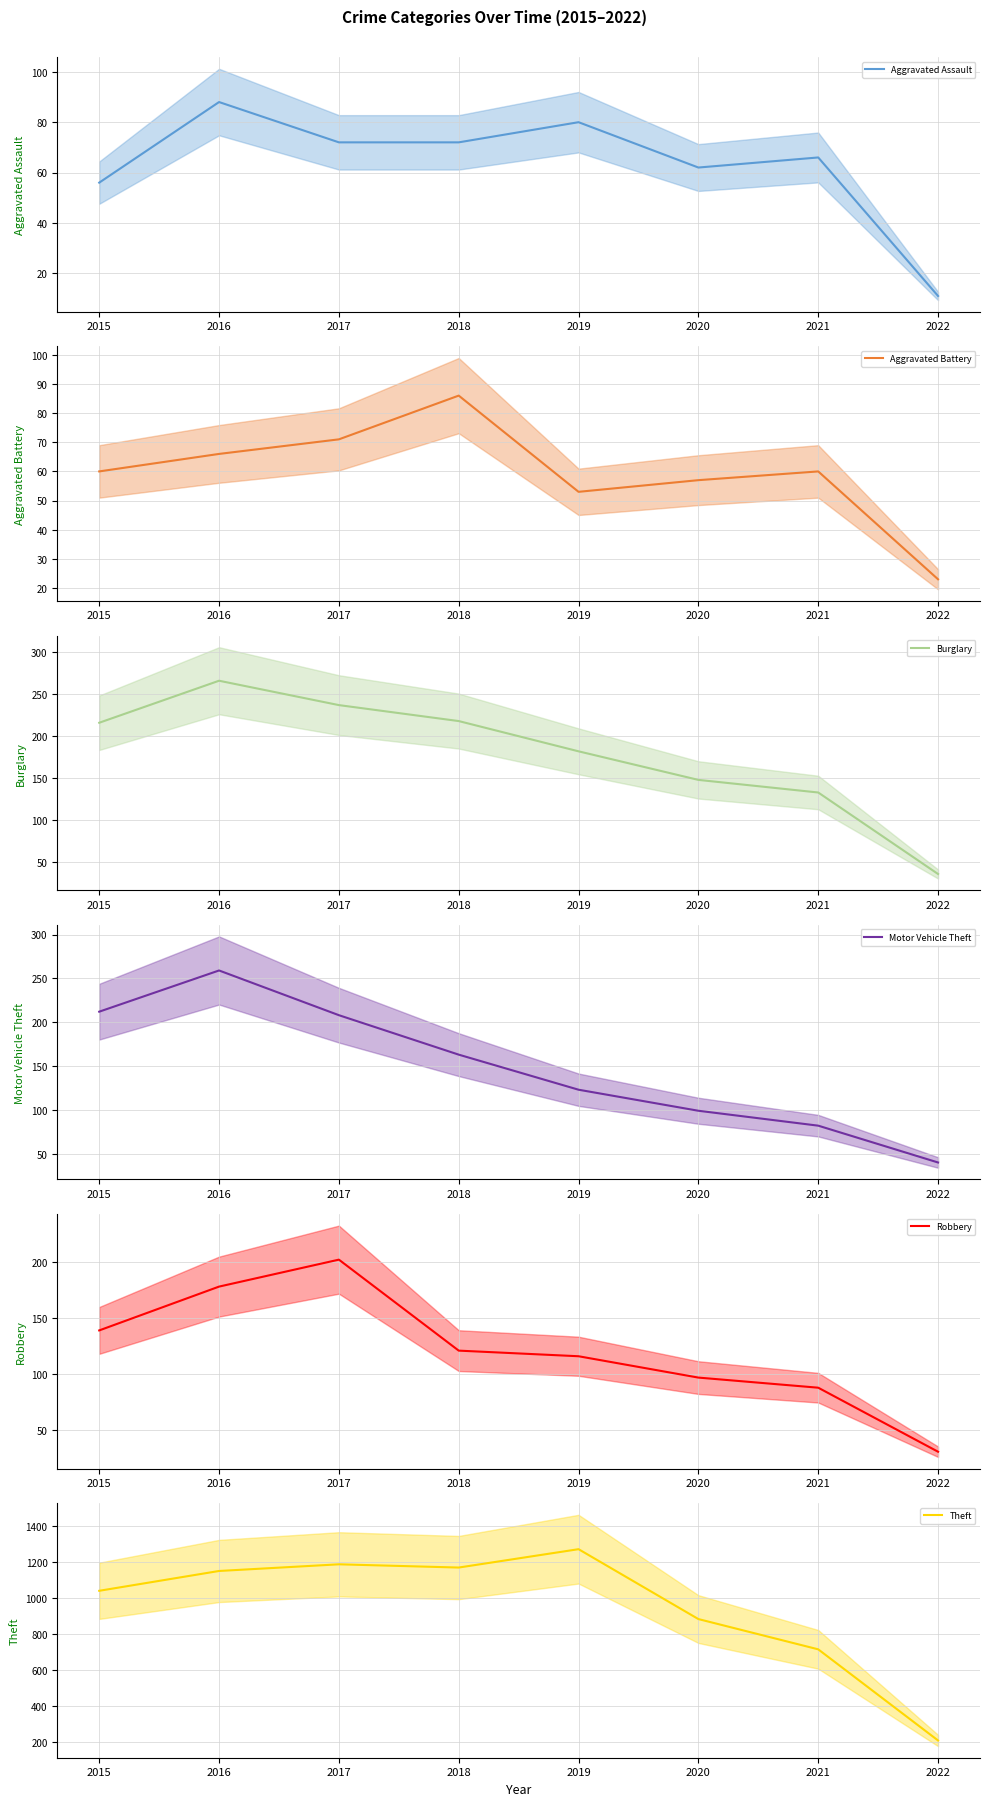

List the series in order of their peak value, lowest first.

Aggravated Battery, Aggravated Assault, Robbery, Motor Vehicle Theft, Burglary, Theft